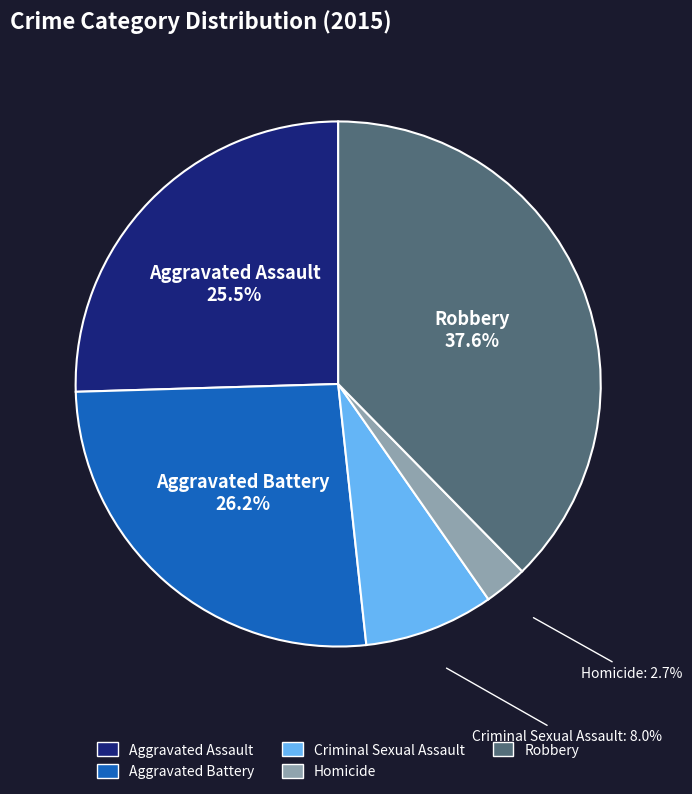

Which slice is the largest?

Robbery